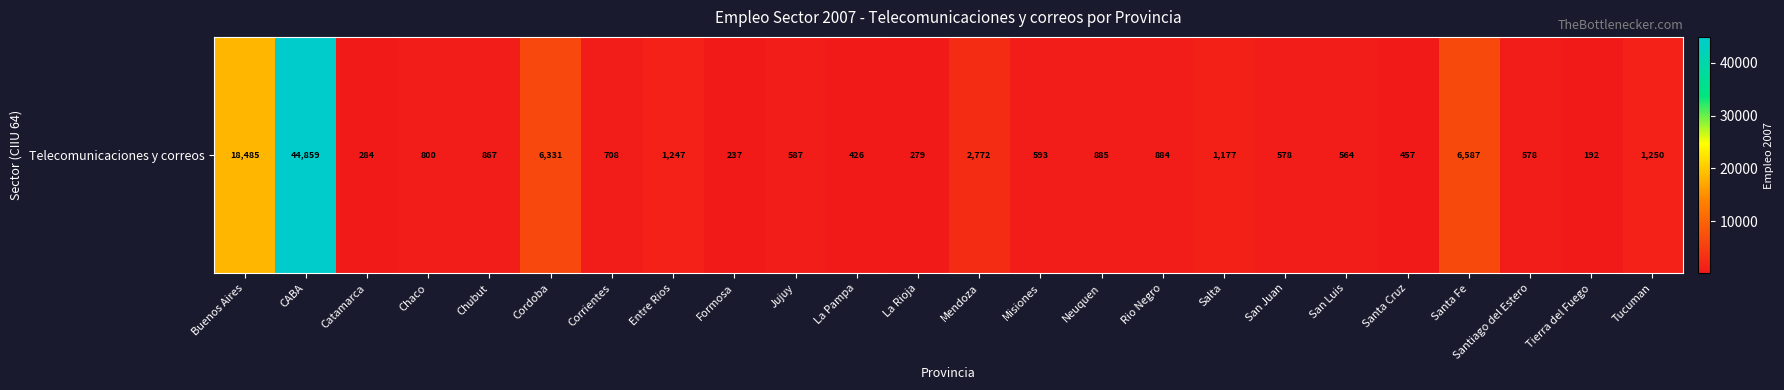

Which label corresponds to the smallest value in the chart?

Tierra del Fuego